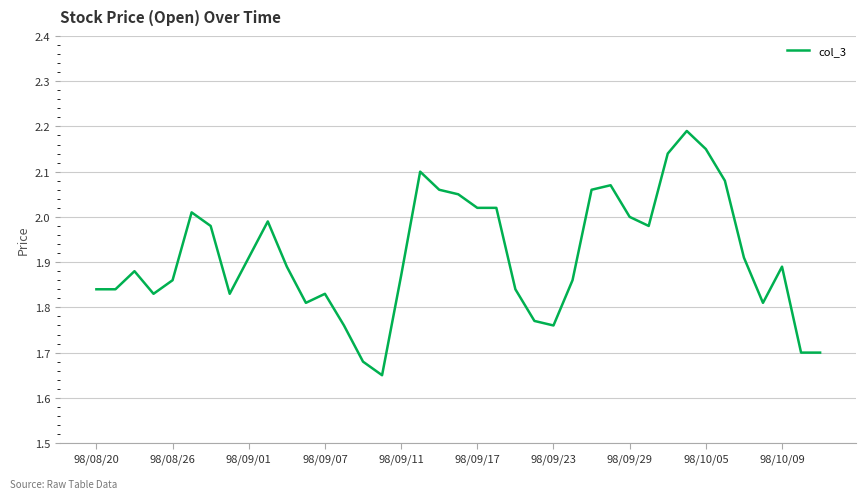

What is the difference between the maximum and minimum values?

0.5